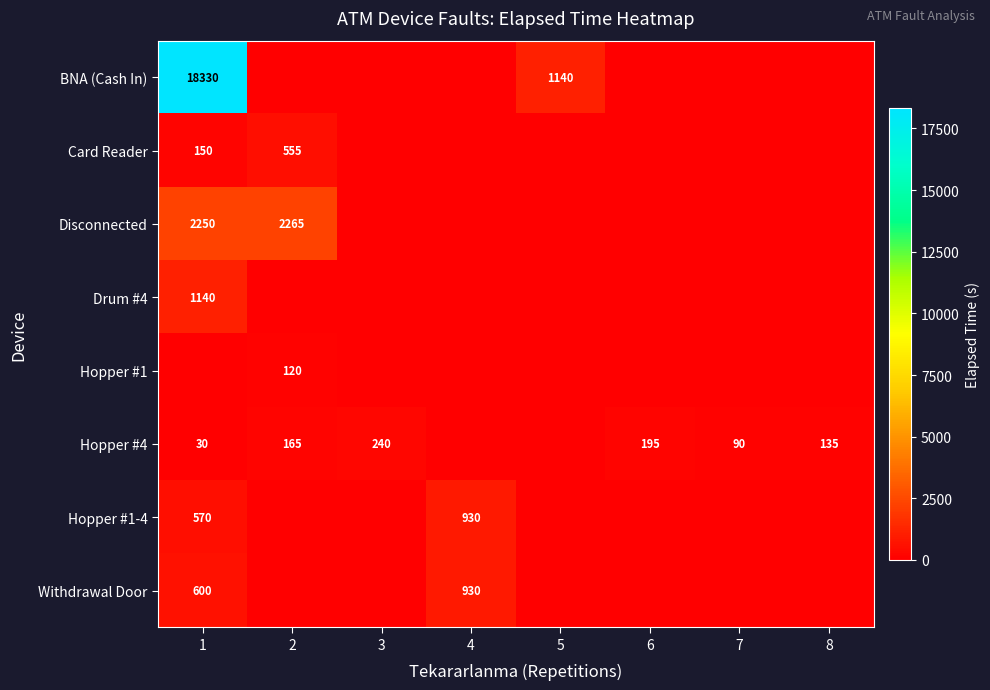

Is it true that BNA (Cash In) equals 23981 at 1?

False